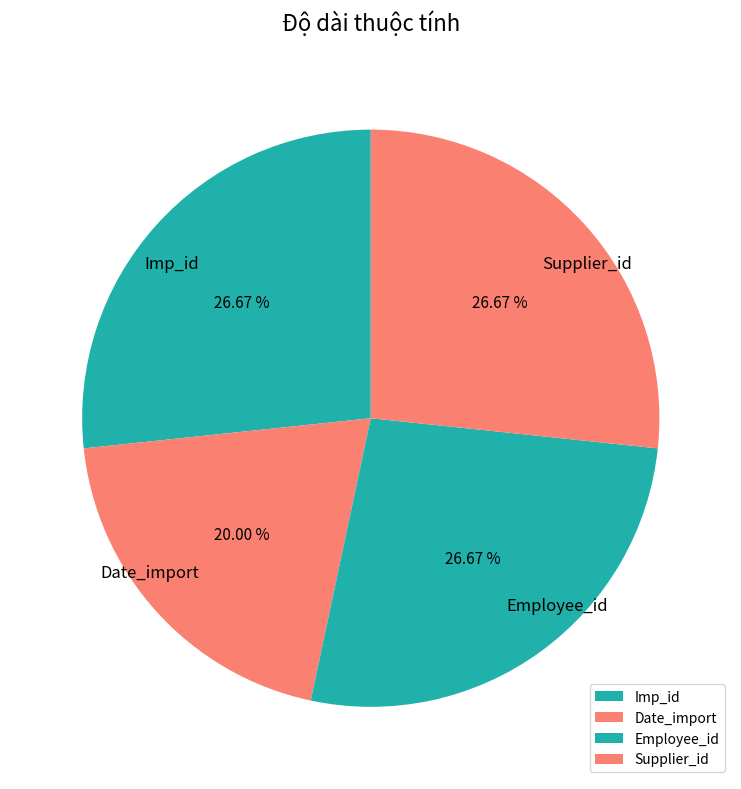

How much of the chart is everything except Supplier_id?

73.3%